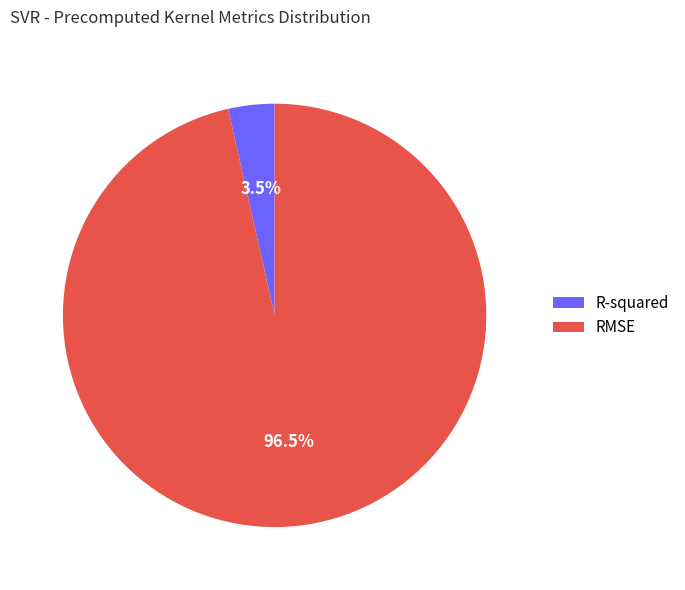

To the nearest percent, what is the difference between the largest and smallest slice percentages?

93%